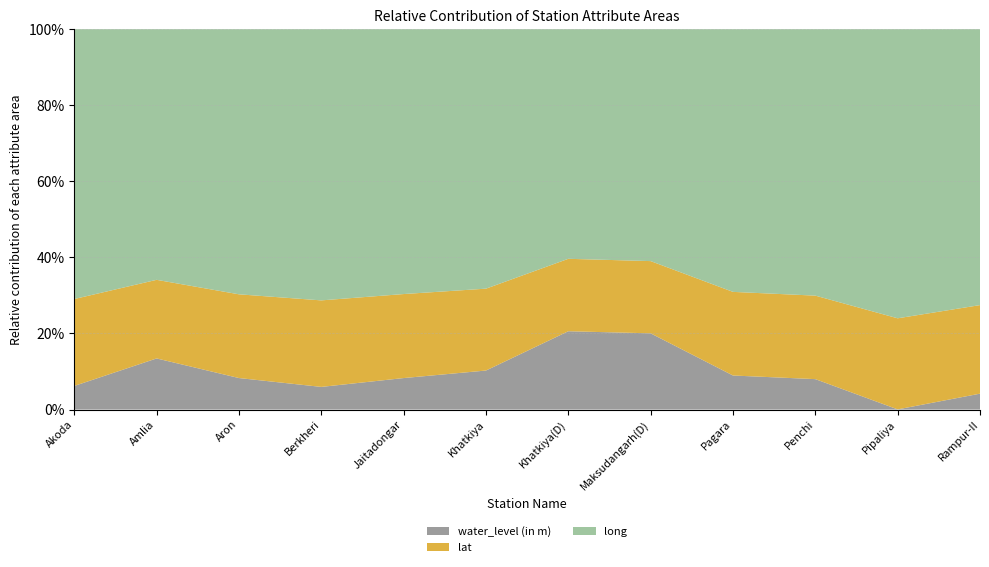

Reading left to right, extract all data points from this chart.

water_level (in m): 6.8	15.8	9.2	6.5	9.2	11.6	26.3	25.4	10.0	8.8	0.1	4.5
lat: 24.9	24.2	24.4	24.6	24.5	24.3	24.3	24.1	24.7	24.1	24.3	24.8
long: 77.2	77.2	77.4	77.2	77.3	77.1	77.1	77.3	77.4	77.0	77.2	77.2